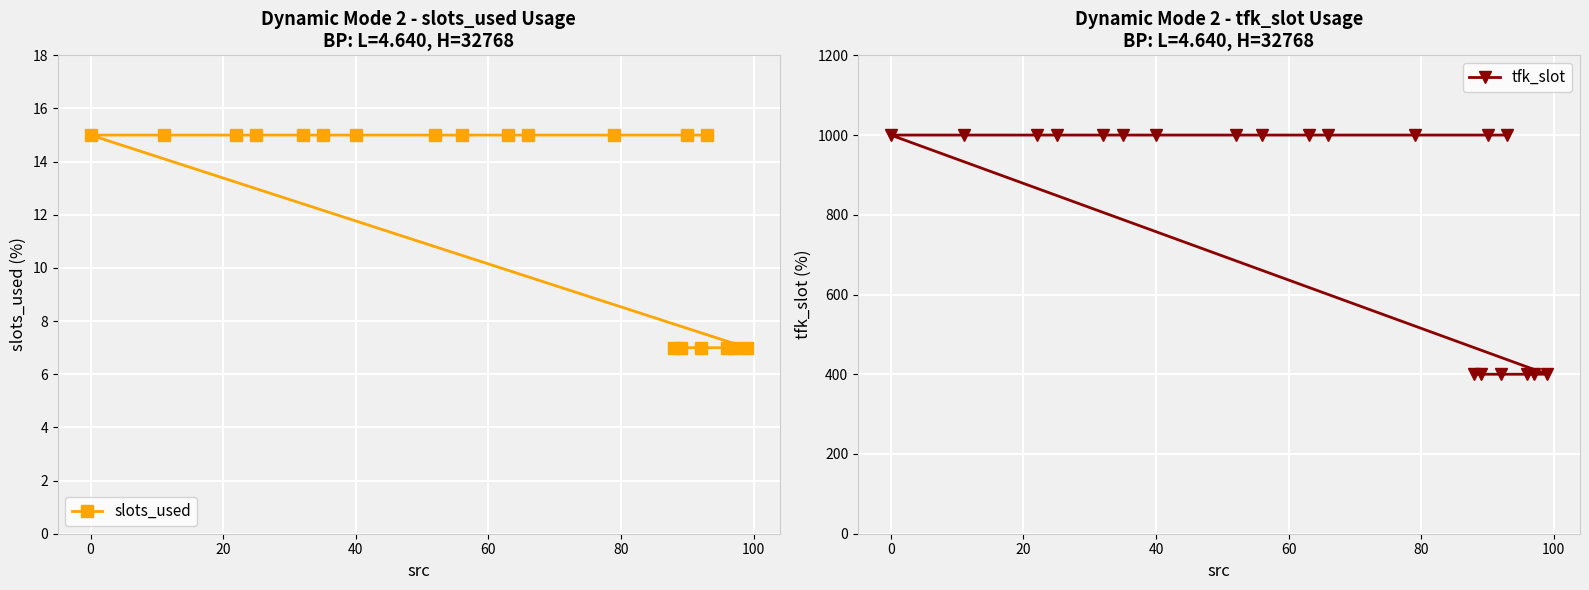

List the series in order of their overall mean, lowest first.

slots_used, tfk_slot